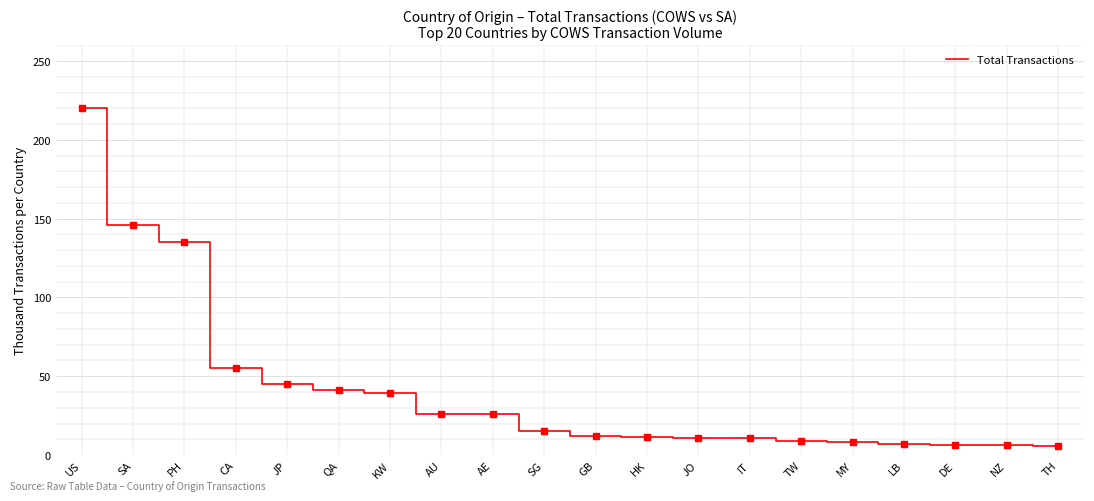

At which label is the value closest to 112?

PH